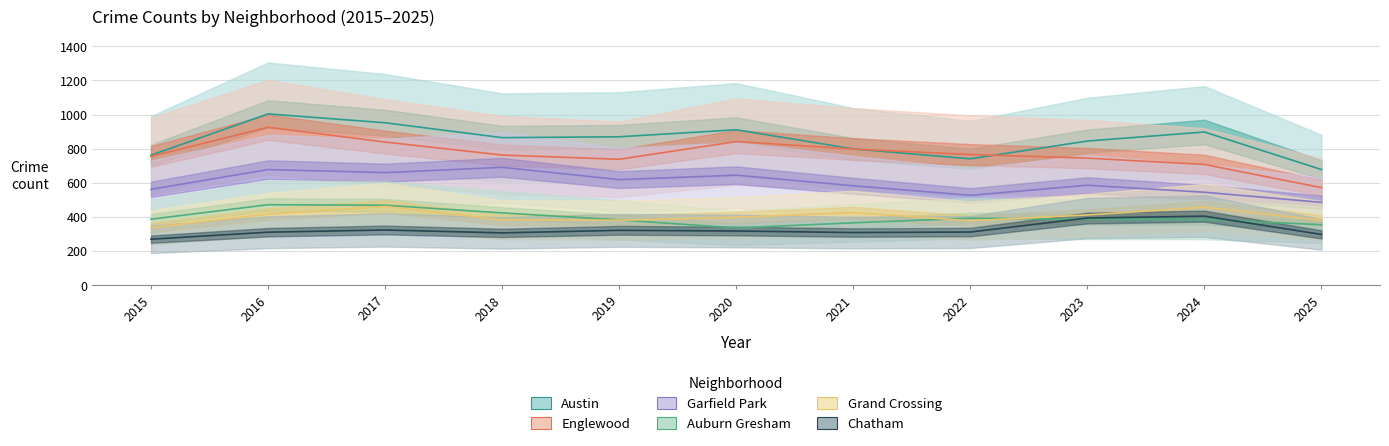

At which label does Garfield Park first exceed 586?

2016